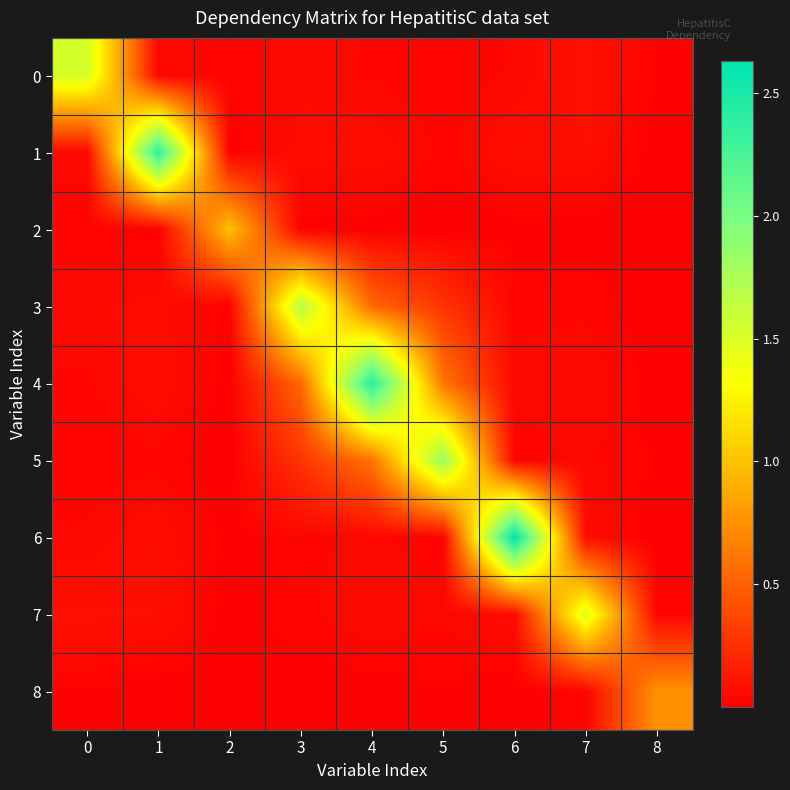

Reading left to right, extract all data points from this chart.

0: 0=1.5	1=0.0	2=0.0	3=0.0	4=0.0	5=0.0	6=0.0	7=0.1	8=0.0
1: 0=0.0	1=2.4	2=0.0	3=0.1	4=0.1	5=0.0	6=0.1	7=0.1	8=0.0
2: 0=0.0	1=0.0	2=1.0	3=0.0	4=0.0	5=0.0	6=0.0	7=0.0	8=0.0
3: 0=0.0	1=0.1	2=0.0	3=1.7	4=0.5	5=0.3	6=0.0	7=0.0	8=0.0
4: 0=0.0	1=0.1	2=0.0	3=0.5	4=2.4	5=0.6	6=0.0	7=0.1	8=0.0
5: 0=0.0	1=0.0	2=0.0	3=0.3	4=0.6	5=1.8	6=0.0	7=0.0	8=0.0
6: 0=0.0	1=0.1	2=0.0	3=0.0	4=0.0	5=0.0	6=2.6	7=0.1	8=0.0
7: 0=0.1	1=0.1	2=0.0	3=0.0	4=0.1	5=0.0	6=0.1	7=1.5	8=0.0
8: 0=0.0	1=0.0	2=0.0	3=0.0	4=0.0	5=0.0	6=0.0	7=0.0	8=0.8